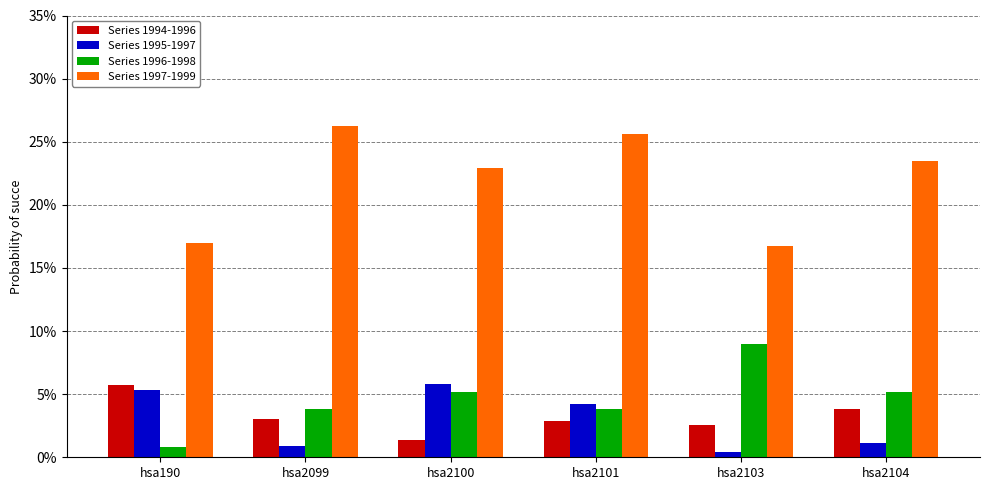

Which series has the widest spread of values?

Series 1997-1999